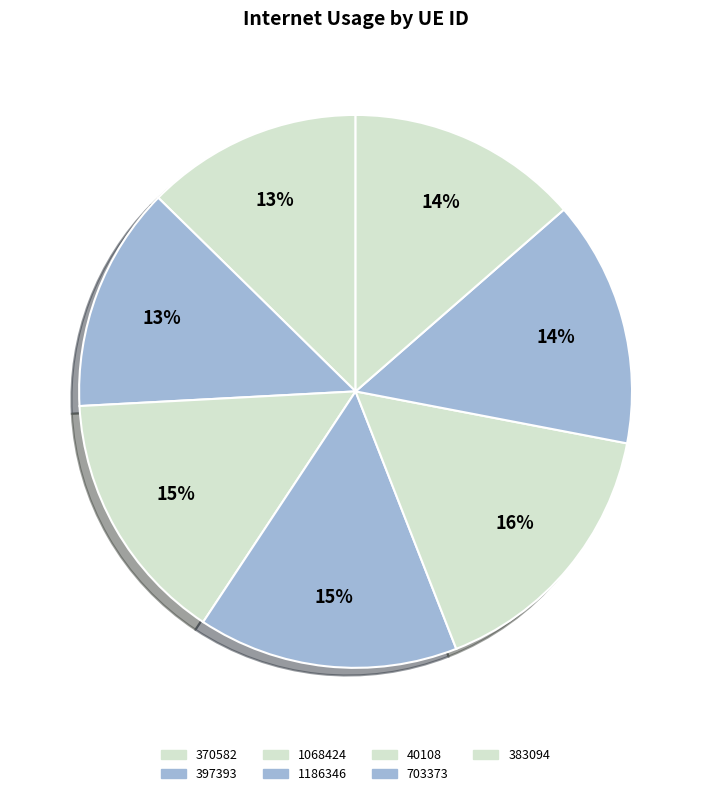

How many segments does this pie chart have?

7